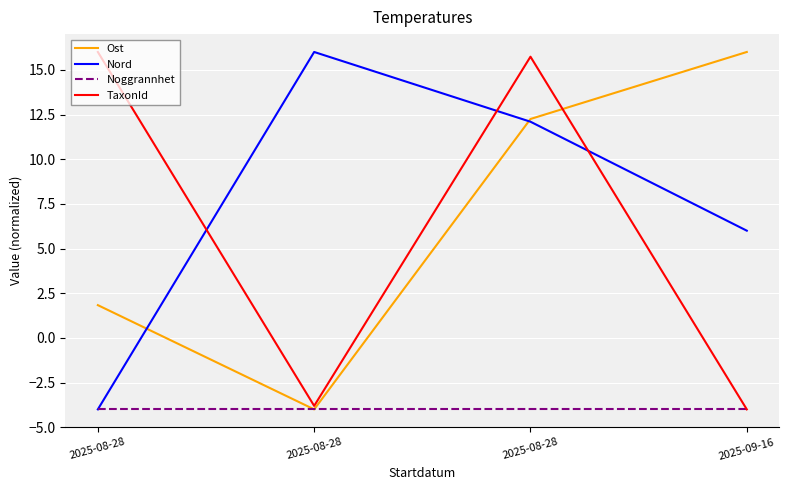

What are all the series names shown in the legend?

Ost, Nord, Noggrannhet, TaxonId